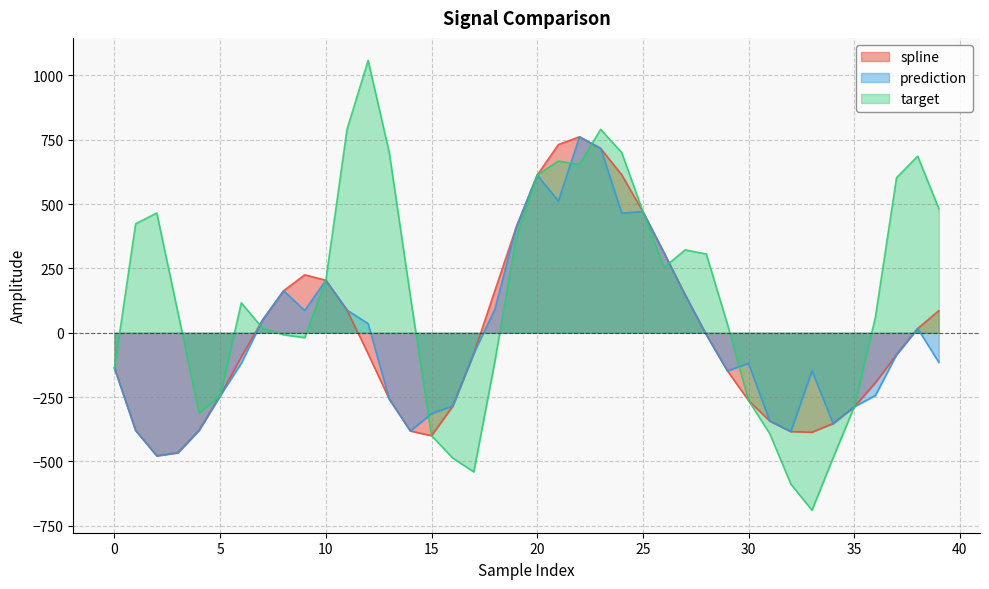

Which series has the largest range (max minus min)?

target